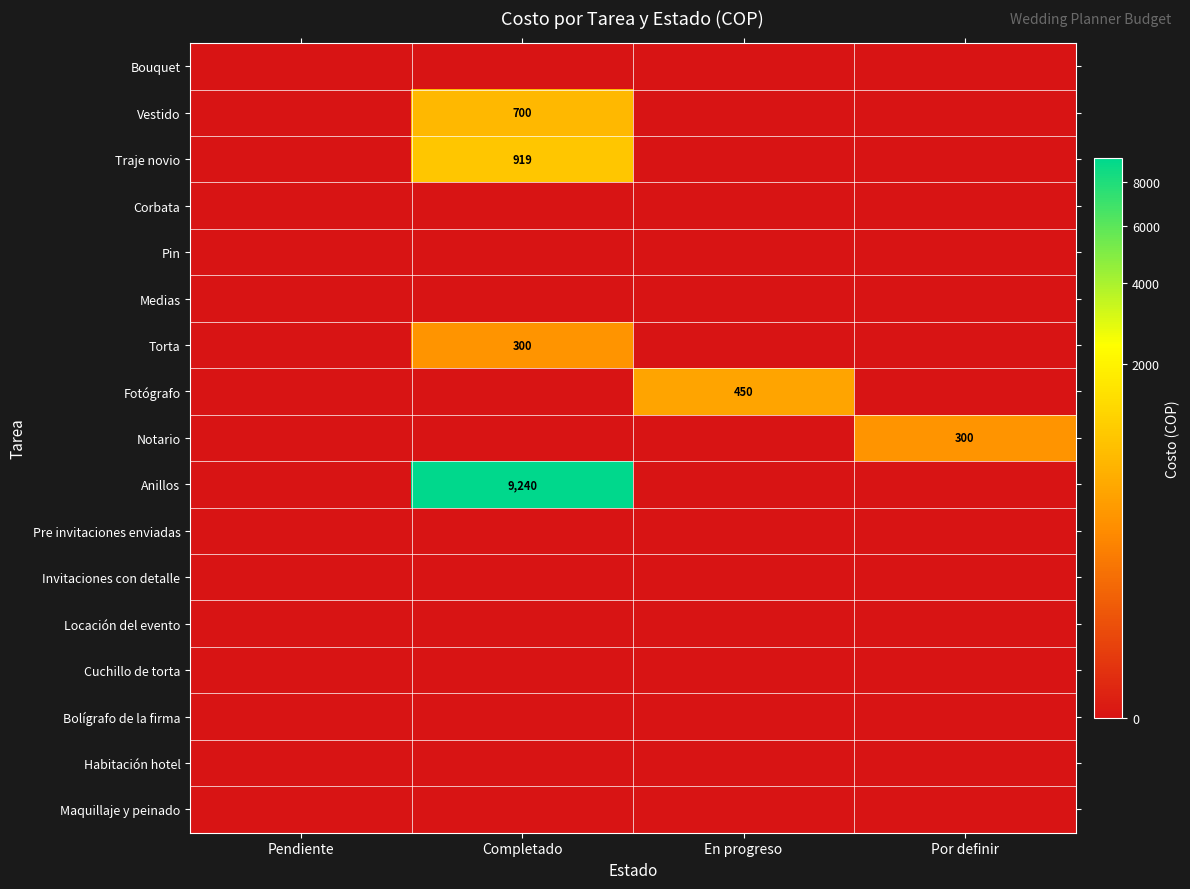

How many data points in Fotógrafo are above 0?

1